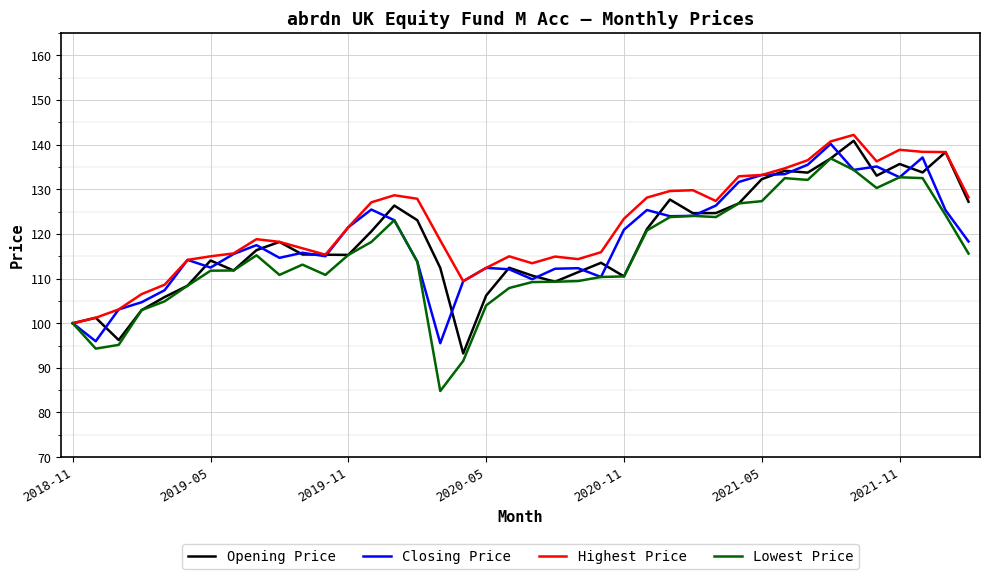

What is the maximum value for Highest Price?

142.2